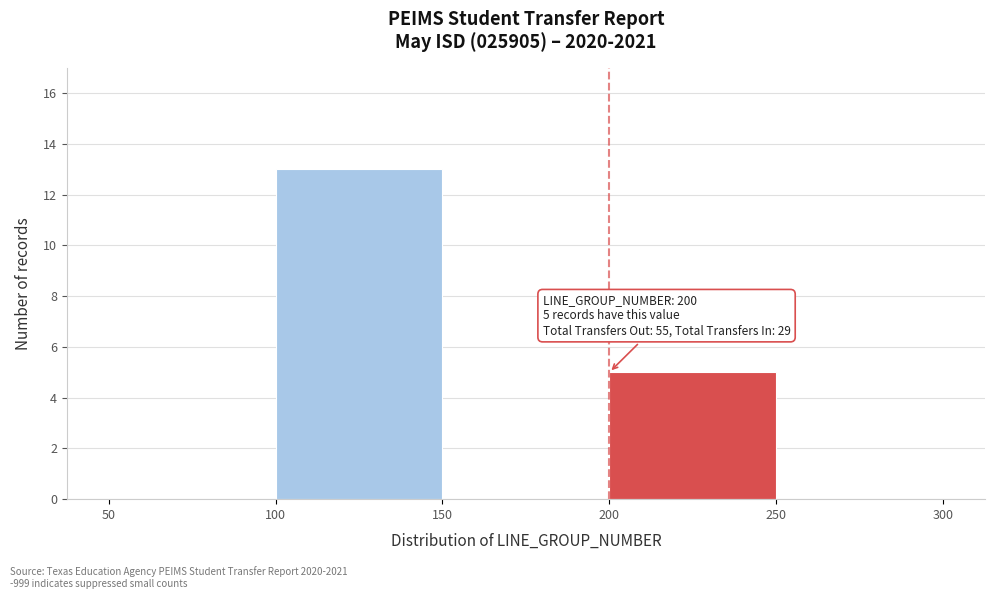

Over which range of the x-axis is the bar tallest?

100 to 150